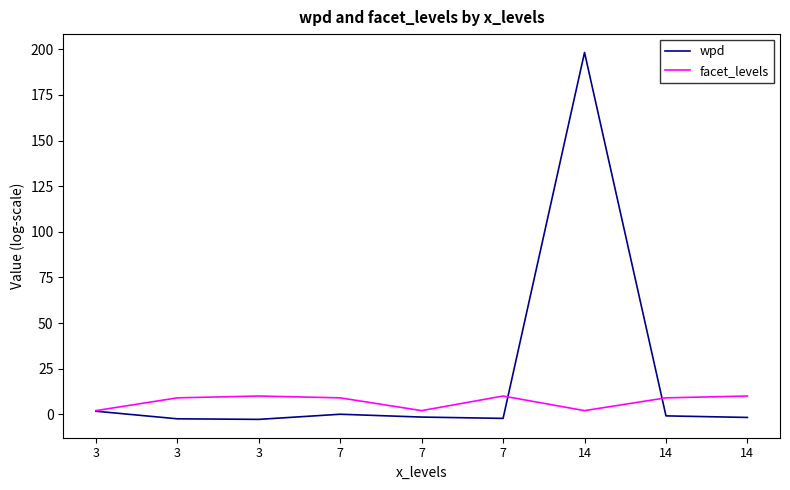

How many lines are shown in the chart?

2